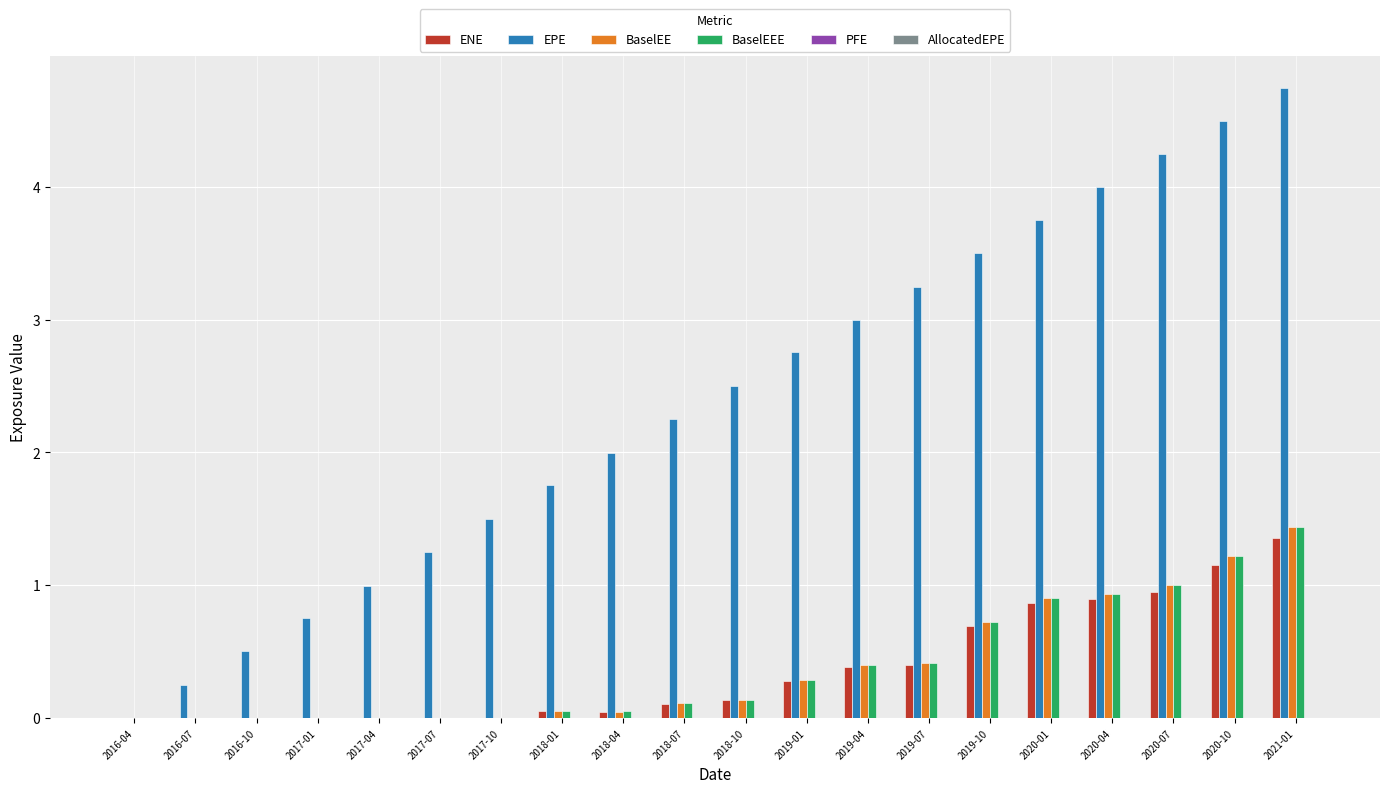

Which series changed the most between 2019-07 and 2020-07?

EPE